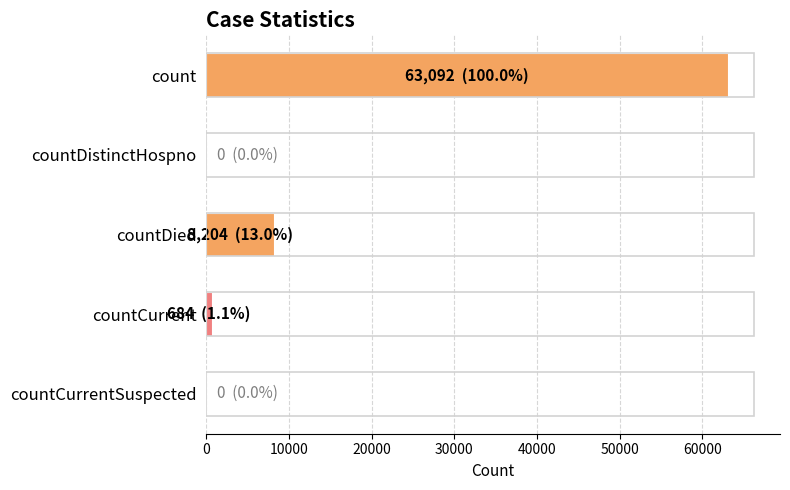

At which label is the value closest to 31546?

countDied